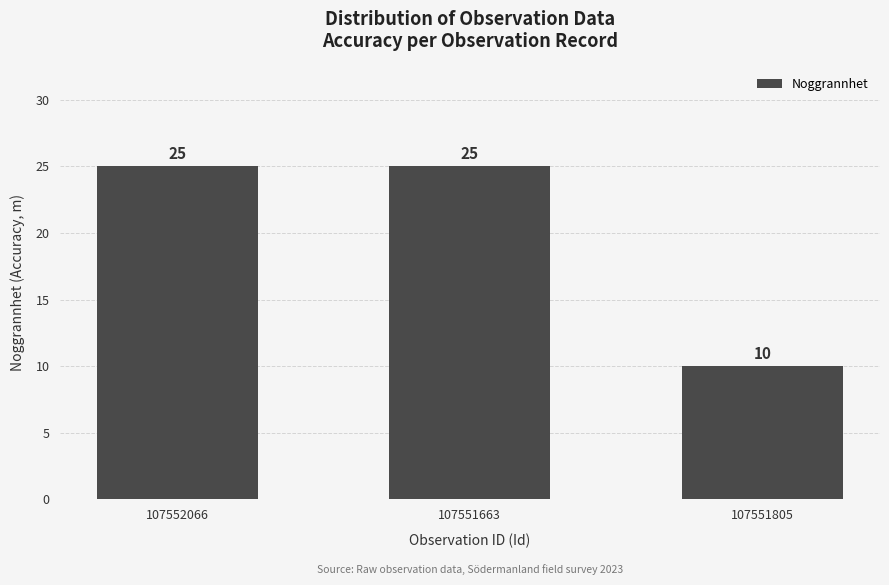

Reading left to right, extract all data points from this chart.

107552066=25	107551663=25	107551805=10